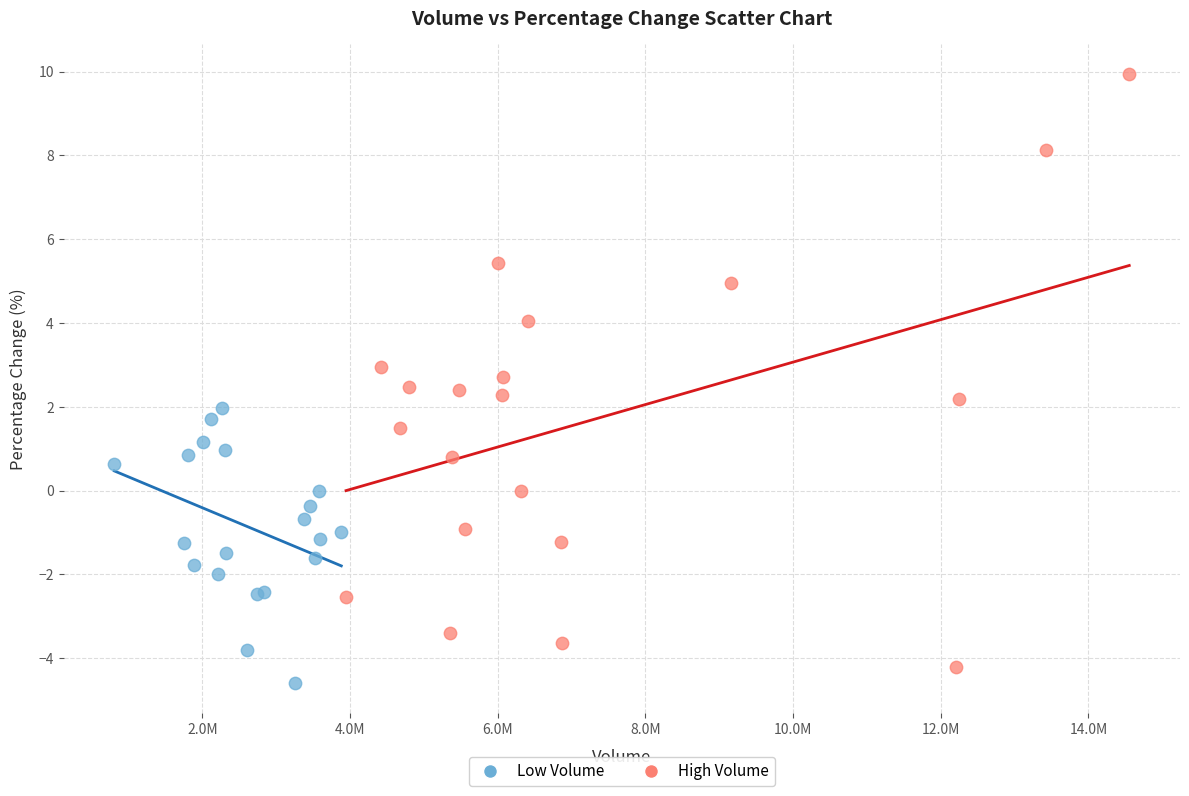

Which series has the largest Y range (max minus min)?

High Volume